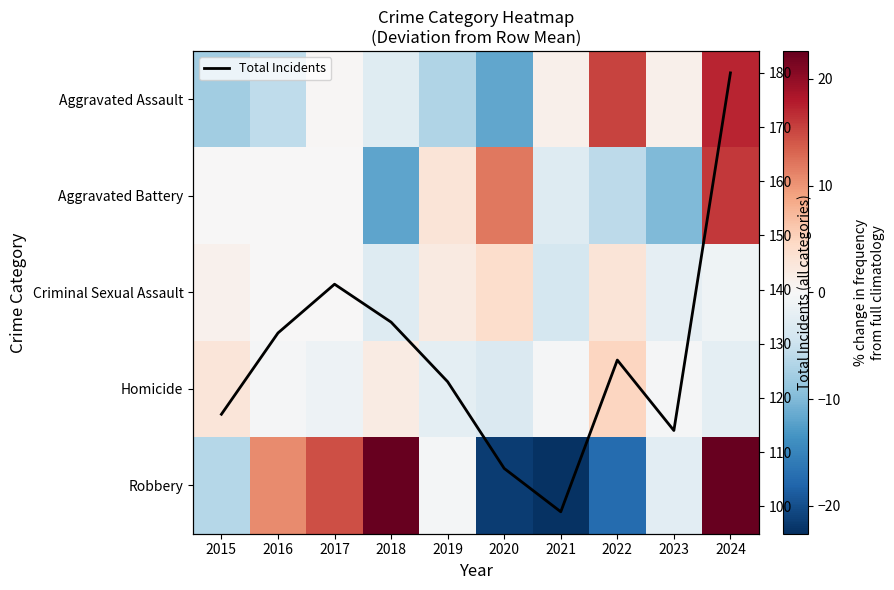

Which series has the widest spread of values?

Total Incidents